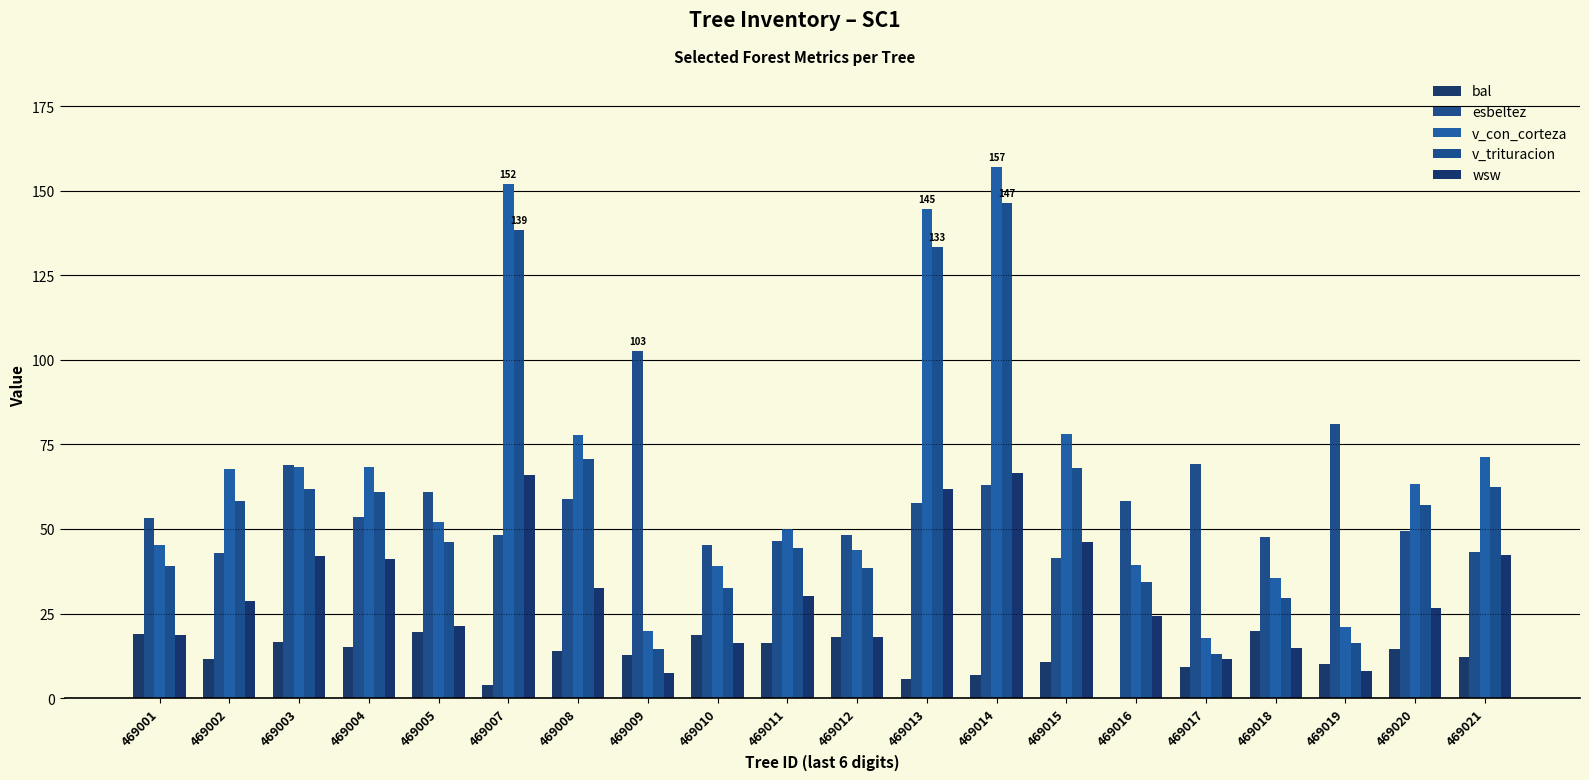

Does the chart contain stacked bars?

No